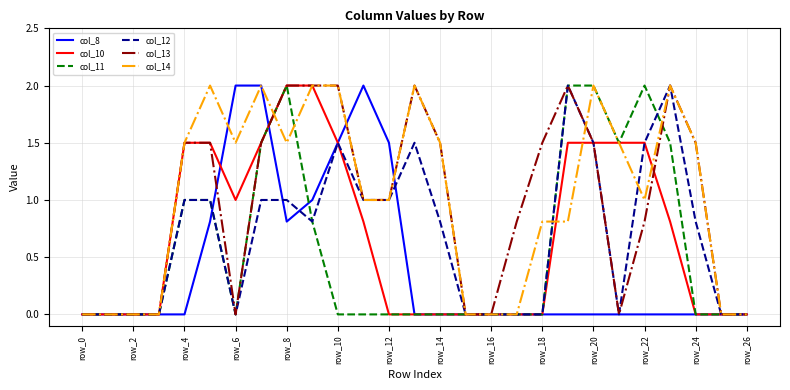

What is the highest value of the col_11 series?

2.0